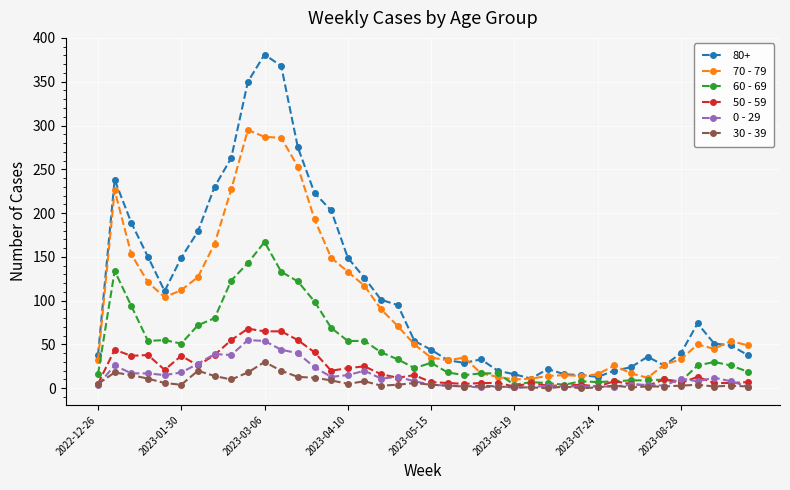

True or false: 50 - 59 has more than 2 points higher than both neighbors.

True